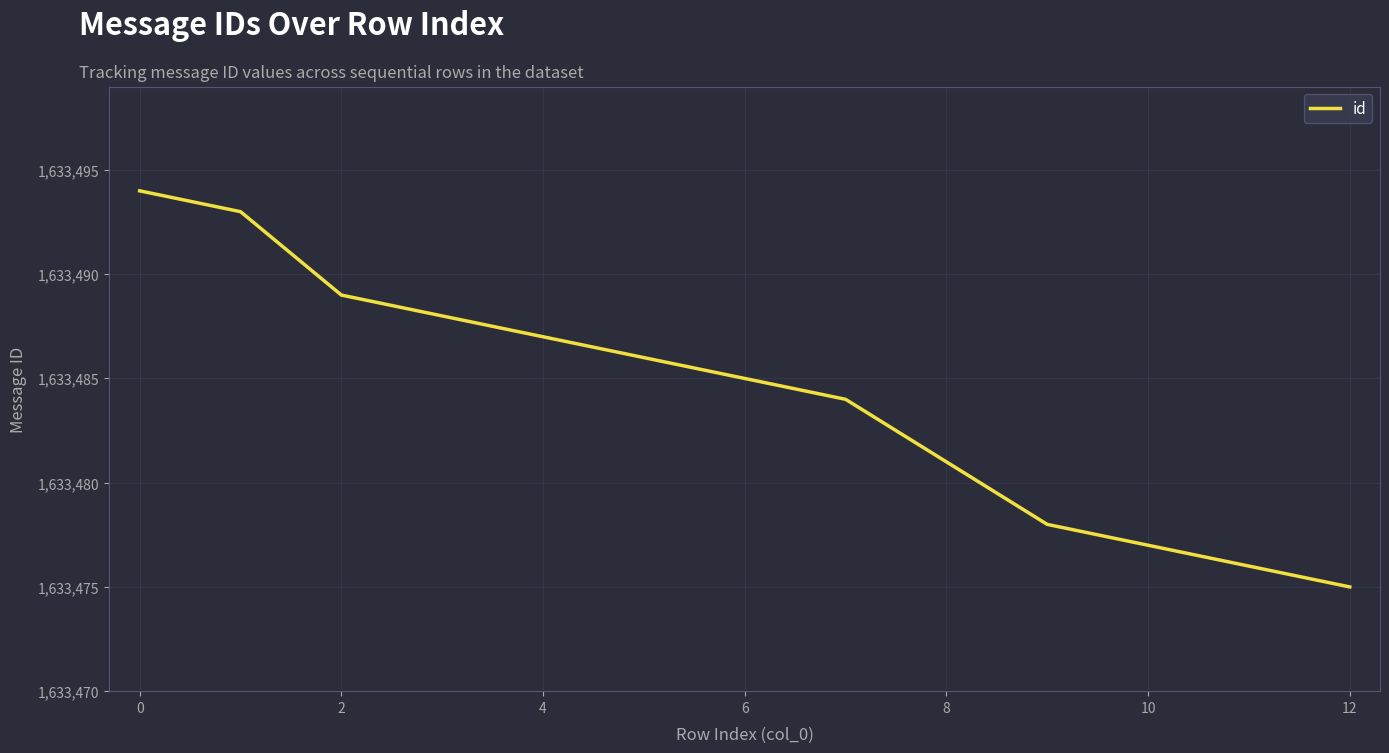

What is the minimum value shown in the chart?

1633475